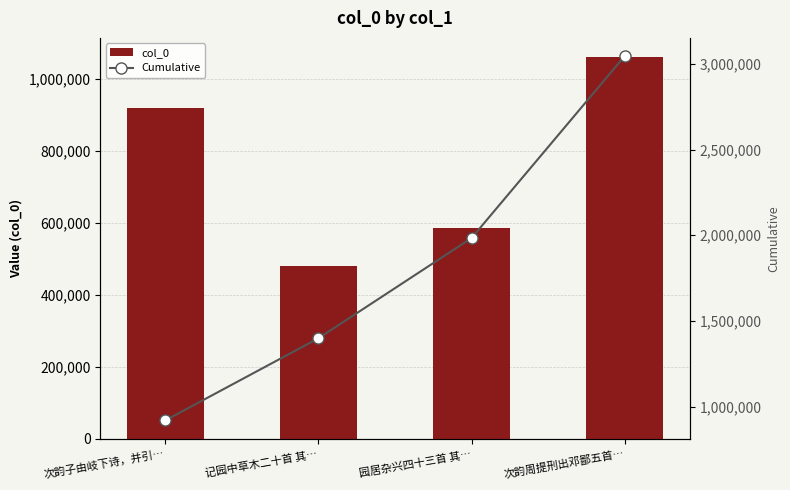

Rank the series by their average value, from highest to lowest.

Cumulative, col_0